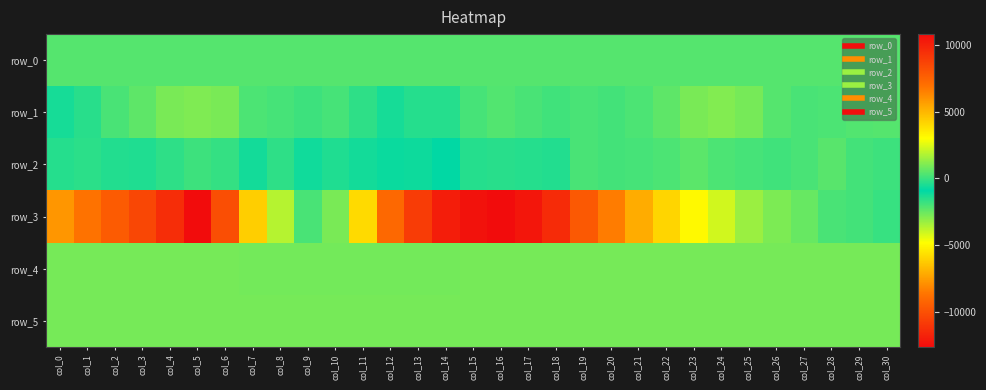

Reading left to right, what are all the values shown in this chart?

row_0: col_0=401.3	col_1=401.3	col_2=401.4	col_3=401.4	col_4=401.5	col_5=401.5	col_6=401.6	col_7=401.6	col_8=401.7	col_9=401.7	col_10=401.8	col_11=401.8	col_12=401.9	col_13=401.9	col_14=402.0	col_15=402.0	col_16=402.1	col_17=402.1	col_18=402.2	col_19=402.2	col_20=402.3	col_21=402.3	col_22=402.4	col_23=402.4	col_24=402.5	col_25=402.5	col_26=402.6	col_27=402.6	col_28=402.7	col_29=402.7	col_30=402.8
row_1: col_0=-565.0	col_1=-268.0	col_2=202.0	col_3=530.0	col_4=960.0	col_5=1025.0	col_6=932.0	col_7=278.0	col_8=177.0	col_9=30.0	col_10=151.0	col_11=-211.0	col_12=-543.0	col_13=-349.0	col_14=-341.0	col_15=189.0	col_16=367.0	col_17=216.0	col_18=60.0	col_19=200.0	col_20=131.0	col_21=263.0	col_22=525.0	col_23=967.0	col_24=1079.0	col_25=925.0	col_26=418.0	col_27=215.0	col_28=283.0	col_29=334.0	col_30=385.0
row_2: col_0=-344.0	col_1=-248.0	col_2=-357.0	col_3=-427.0	col_4=-203.0	col_5=19.0	col_6=-109.0	col_7=-601.0	col_8=-201.0	col_9=-635.0	col_10=-444.0	col_11=-600.0	col_12=-1060.0	col_13=-694.0	col_14=-893.0	col_15=-342.0	col_16=-264.0	col_17=-311.0	col_18=-379.0	col_19=202.0	col_20=133.0	col_21=165.0	col_22=258.0	col_23=474.0	col_24=258.0	col_25=150.0	col_26=78.0	col_27=198.0	col_28=432.0	col_29=121.0	col_30=56.0
row_3: col_0=-7685.0	col_1=-8704.0	col_2=-9564.0	col_3=-10324.0	col_4=-11324.0	col_5=-12597.0	col_6=-10071.0	col_7=-6154.0	col_8=-3670.0	col_9=-2030.0	col_10=929.0	col_11=3991.0	col_12=7273.0	col_13=8947.0	col_14=10129.0	col_15=10544.0	col_16=10795.0	col_17=10420.0	col_18=9575.0	col_19=7828.0	col_20=6636.0	col_21=5275.0	col_22=4147.0	col_23=3134.0	col_24=2261.0	col_25=1463.0	col_26=1014.0	col_27=654.0	col_28=209.0	col_29=130.0	col_30=-46.0
row_4: col_0=913.0	col_1=914.0	col_2=907.0	col_3=911.0	col_4=902.0	col_5=888.0	col_6=883.0	col_7=872.0	col_8=869.0	col_9=872.0	col_10=871.0	col_11=871.0	col_12=867.0	col_13=869.0	col_14=877.0	col_15=885.0	col_16=890.0	col_17=901.0	col_18=910.0	col_19=916.0	col_20=913.0	col_21=920.0	col_22=910.0	col_23=918.0	col_24=915.0	col_25=918.0	col_26=920.0	col_27=924.0	col_28=920.0	col_29=919.0	col_30=923.0
row_5: col_0=901.0	col_1=898.0	col_2=898.0	col_3=900.0	col_4=896.0	col_5=896.0	col_6=903.0	col_7=903.0	col_8=899.0	col_9=899.0	col_10=907.0	col_11=904.0	col_12=903.0	col_13=894.0	col_14=905.0	col_15=896.0	col_16=894.0	col_17=894.0	col_18=897.0	col_19=893.0	col_20=892.0	col_21=890.0	col_22=890.0	col_23=885.0	col_24=890.0	col_25=893.0	col_26=894.0	col_27=896.0	col_28=889.0	col_29=897.0	col_30=893.0